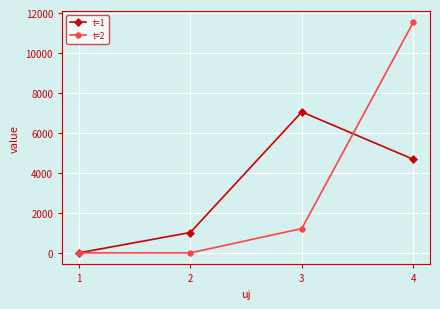

Reading right to left, extract all data points from this chart.

t=1: 4682.7	7053.5	1019.7	0.0
t=2: 11539.3	1216.6	0.0	0.0